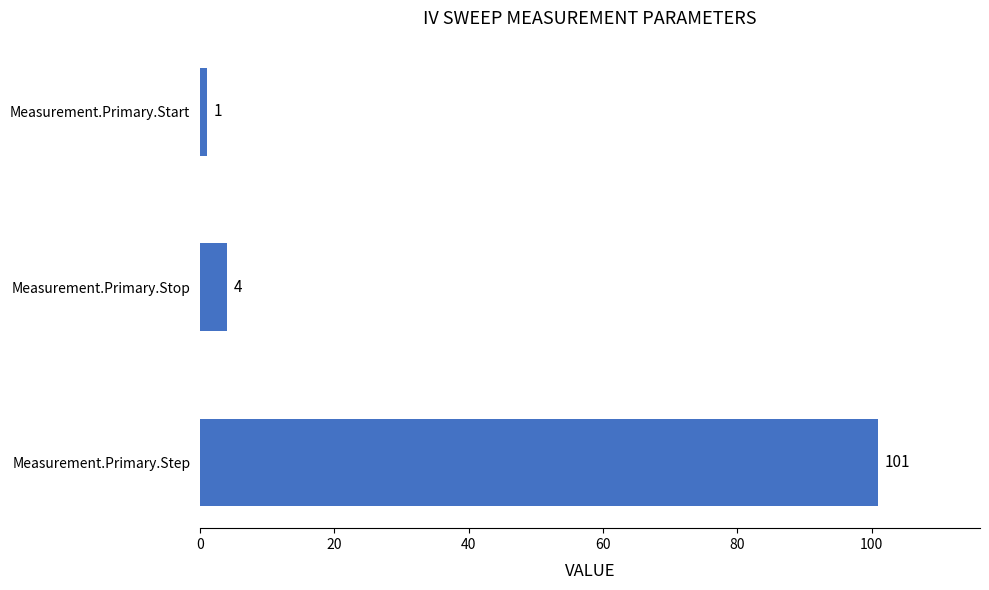

What is the sum of all values?

106